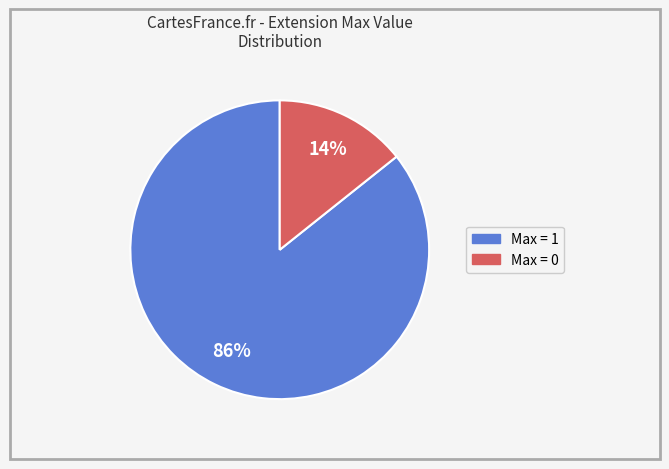

To the nearest percent, what is the average slice percentage?

50%